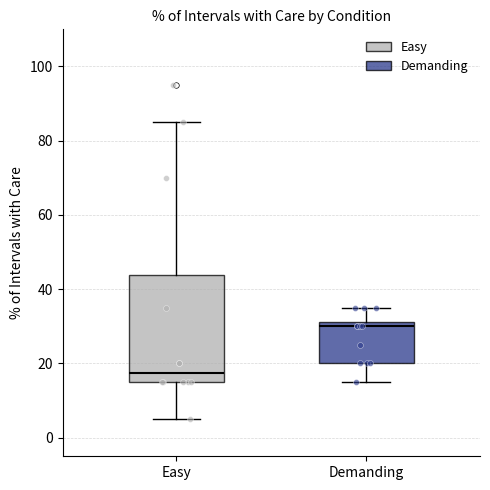

Reading left to right, transcribe this box plot: for each box, give where its median line is, the range the box spans, and where its two whiskers end, as read against the y-axis. The values are not printed on the chart, so give them approximately, as read against the axis.

Easy: median 18, box 16 to 44, whiskers 6 to 86
Demanding: median 30, box 20 to 32, whiskers 16 to 36